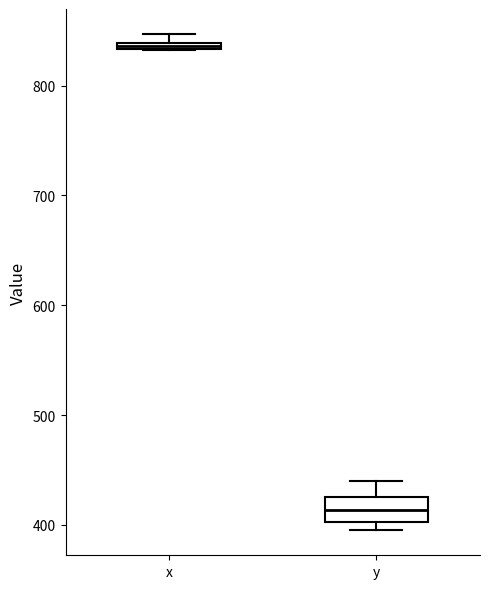

Where does the upper whisker of the box for y end on the y-axis? The values are not printed on the chart, so give them approximately, as read against the axis.

440